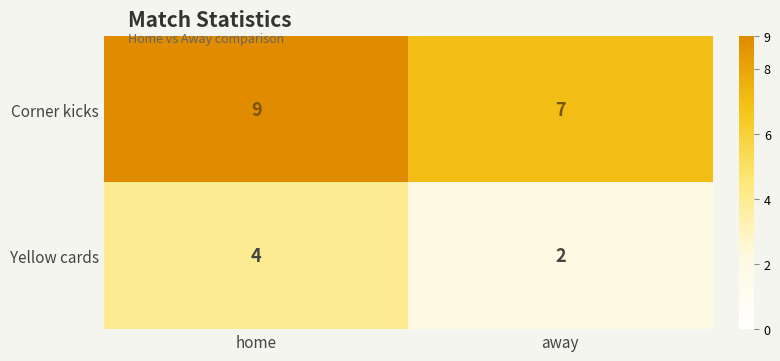

Is it true that Corner kicks equals 13 at home?

False